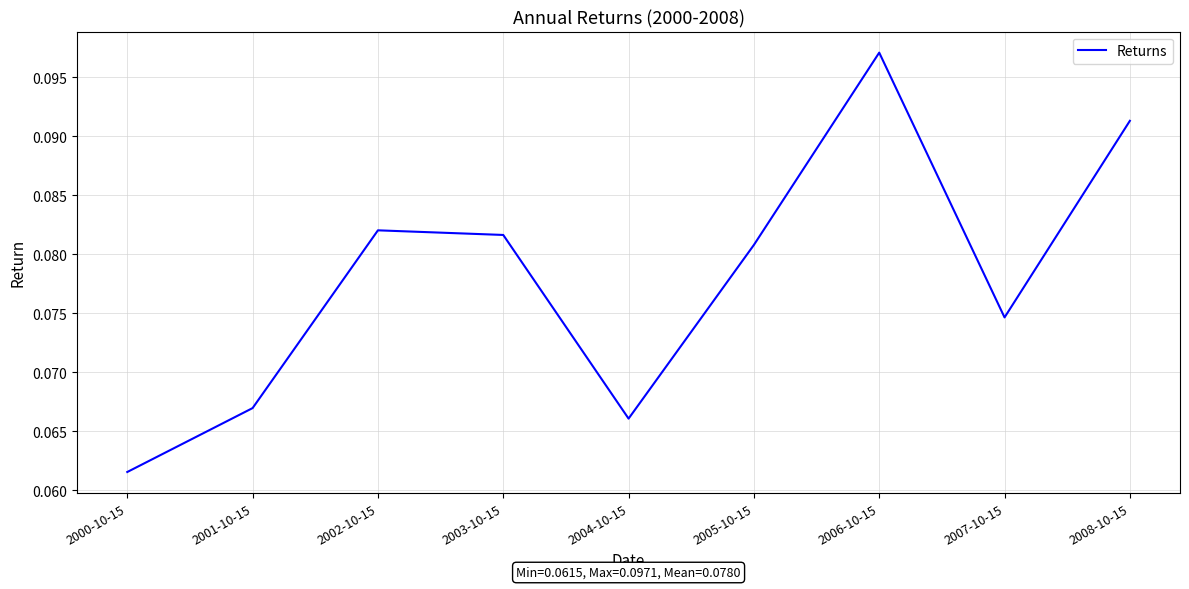

True or false: the data has more than 1 interior local peaks.

True